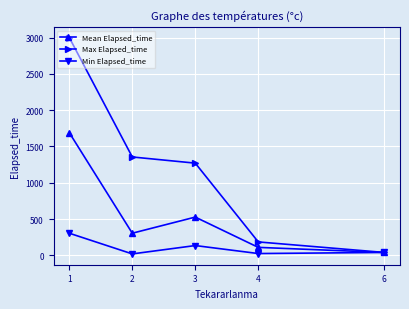

List the series in order of their overall mean, highest first.

Max Elapsed_time, Mean Elapsed_time, Min Elapsed_time